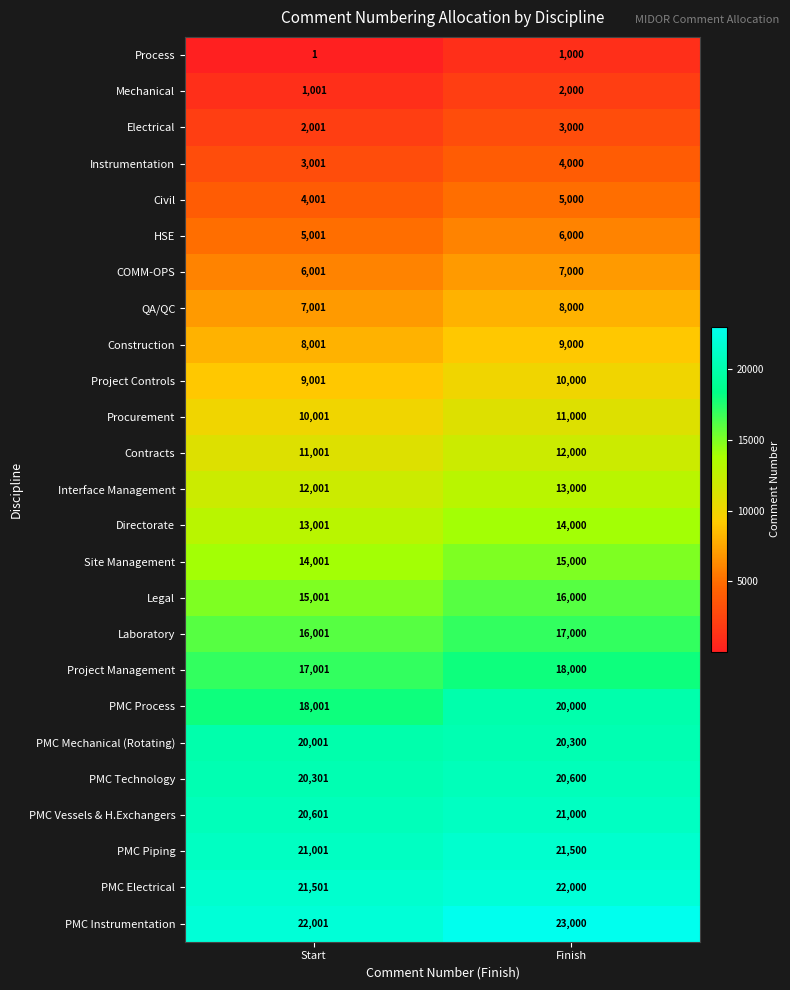

List the series in order of their peak value, lowest first.

Process, Mechanical, Electrical, Instrumentation, Civil, HSE, COMM-OPS, QA/QC, Construction, Project Controls, Procurement, Contracts, Interface Management, Directorate, Site Management, Legal, Laboratory, Project Management, PMC Process, PMC Mechanical (Rotating), PMC Technology, PMC Vessels & H.Exchangers, PMC Piping, PMC Electrical, PMC Instrumentation